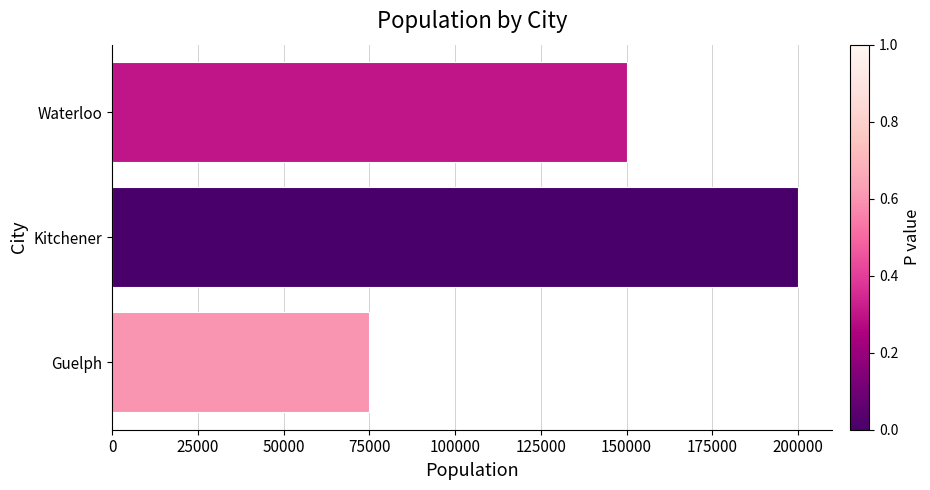

What is the change in value from Waterloo to Kitchener?

+50000